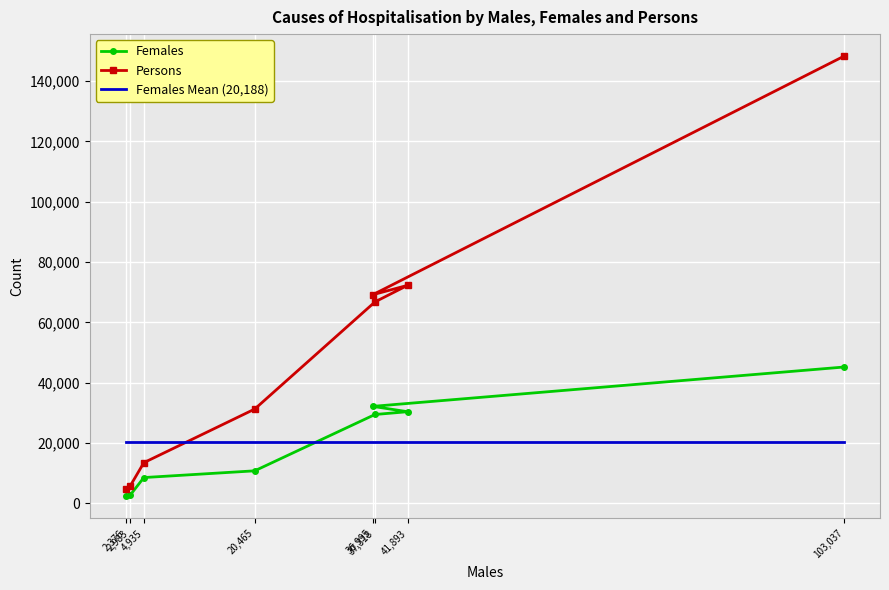

Which category has the highest value in the Persons series?

103,037